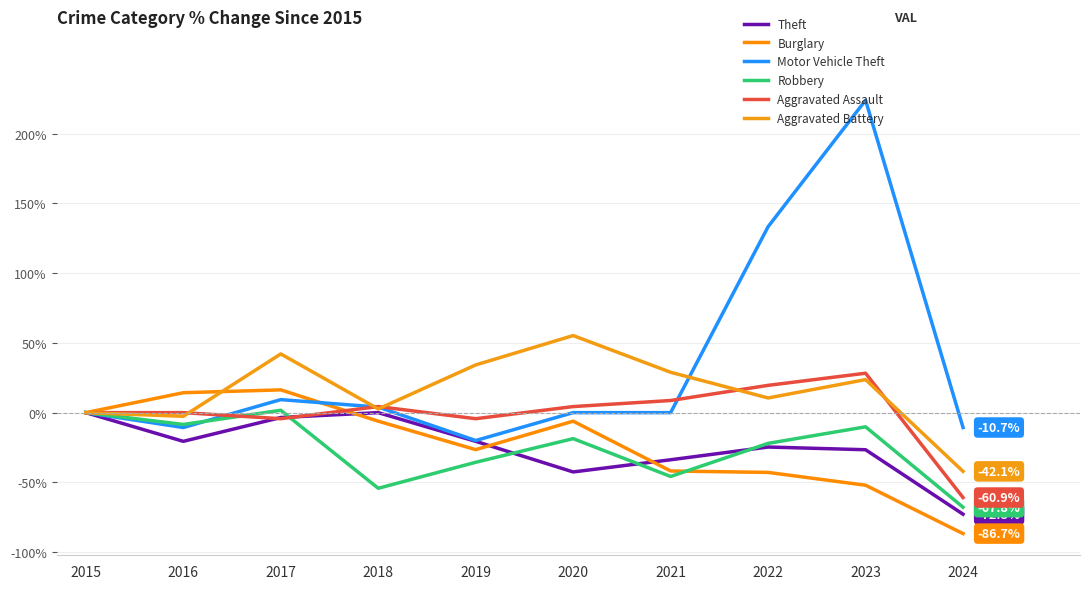

True or false: Motor Vehicle Theft and Burglary cross at least once.

True